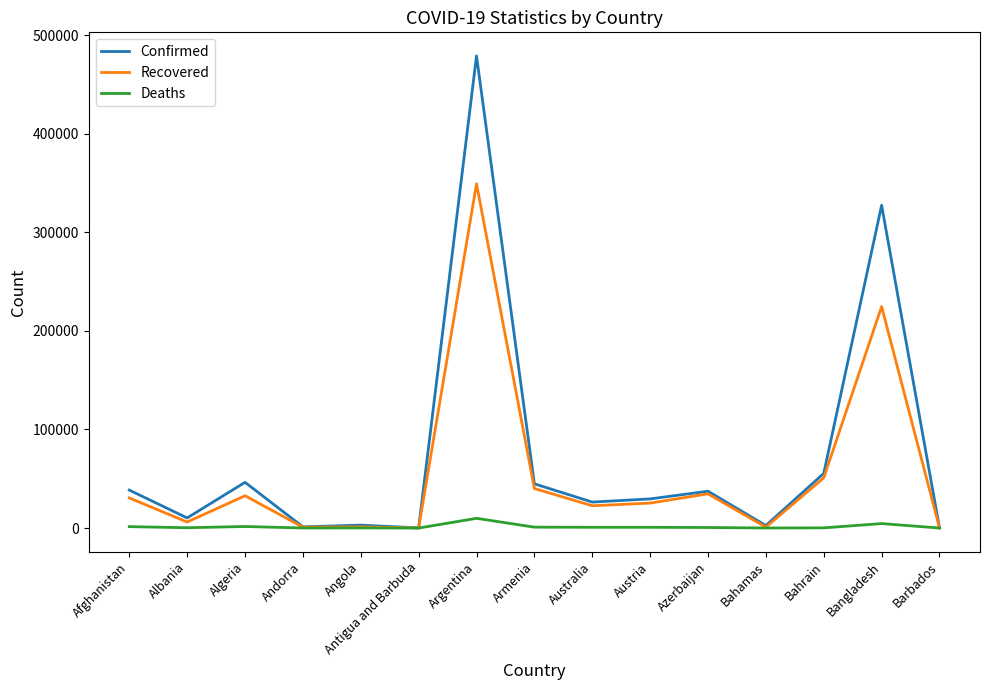

The value of Recovered at Bahrain is 88154. True or false?

False